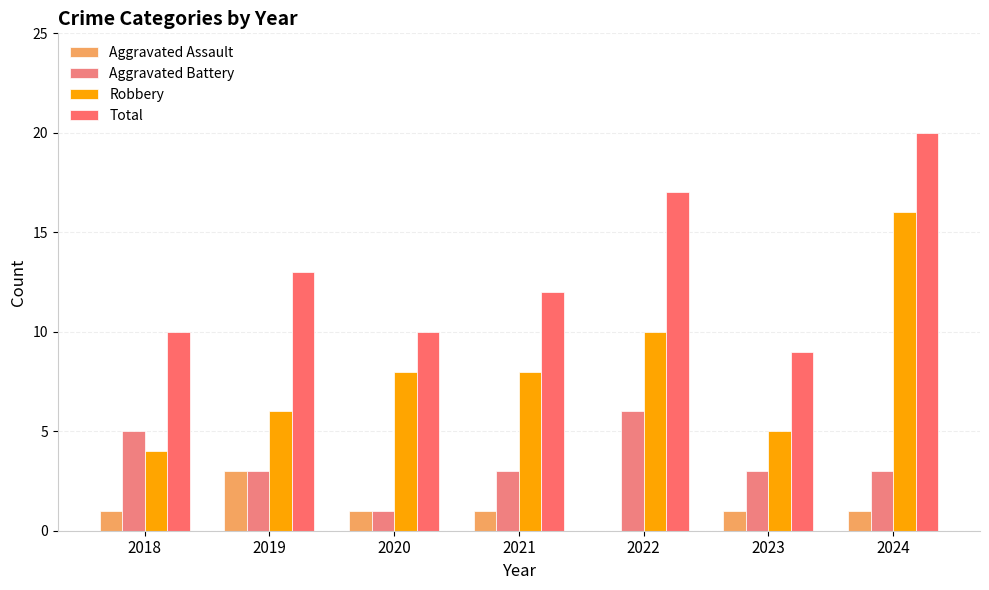

What is the lowest value of the Robbery series?

4